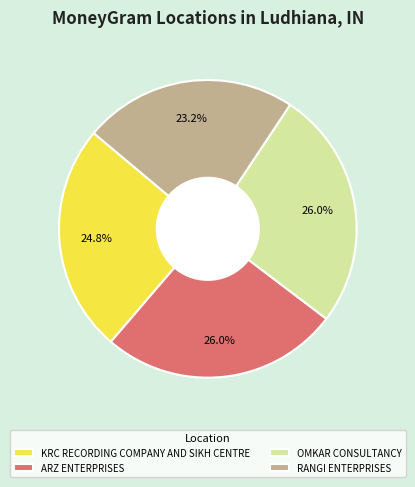

What is the ratio of the value at OMKAR CONSULTANCY to the value at RANGI ENTERPRISES?

1.1